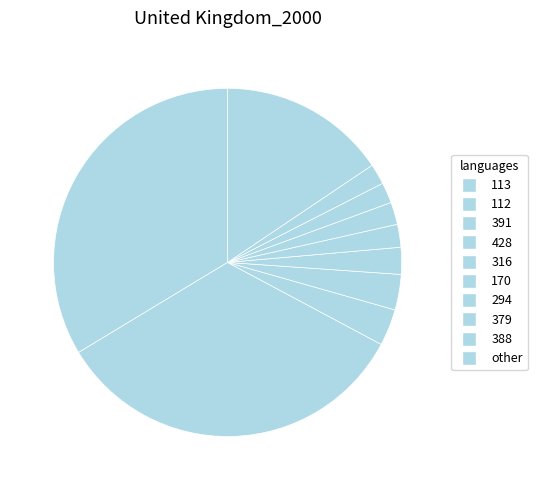

Count the number of slices in the pie.

10